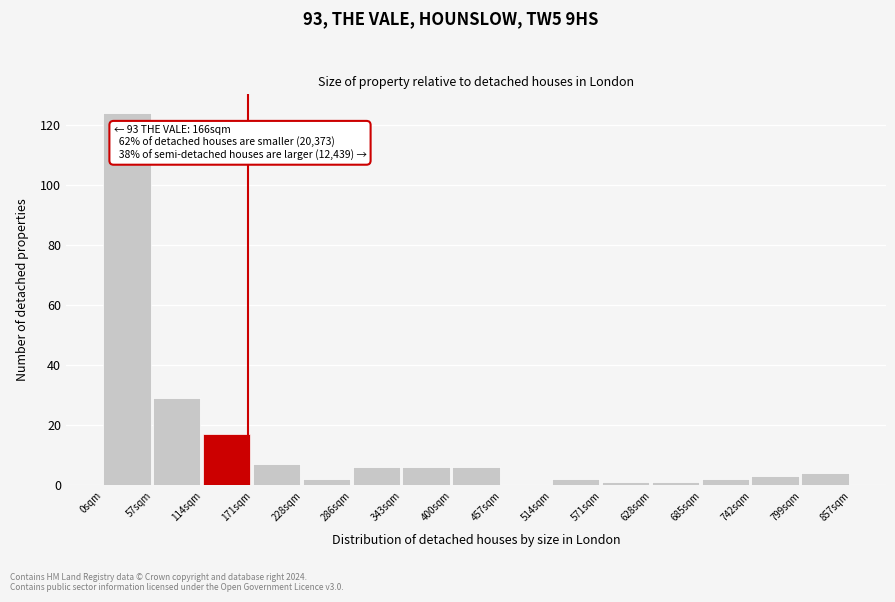

Over which range of the x-axis is the bar tallest?

0 to 60